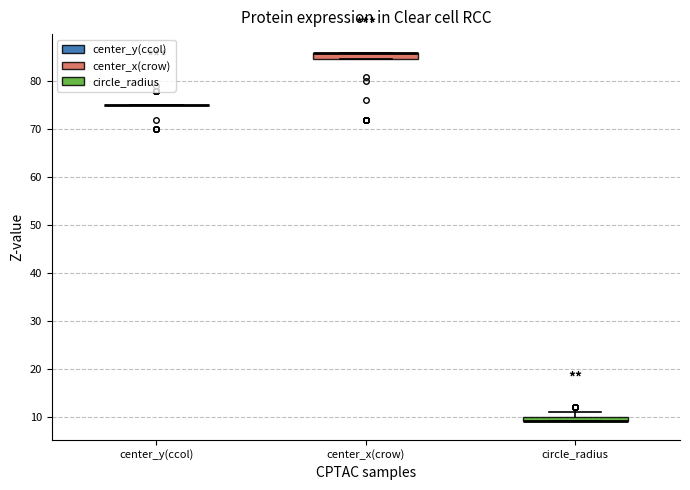

Where is the upper edge of the box for center_x(crow) on the y-axis? The values are not printed on the chart, so give them approximately, as read against the axis.

86